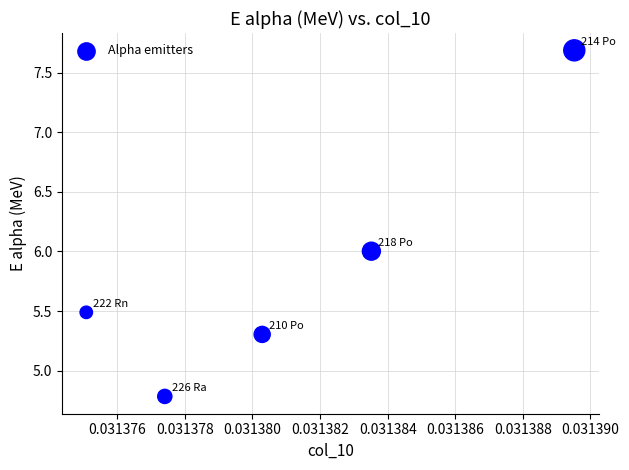

What is the range of Y values (max minus min)?

2.9